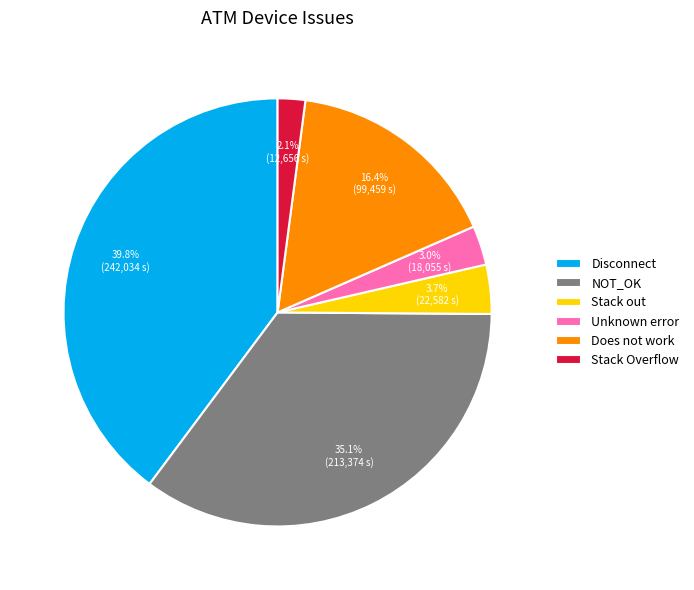

What percentage is NOT represented by Stack Overflow?

97.9%